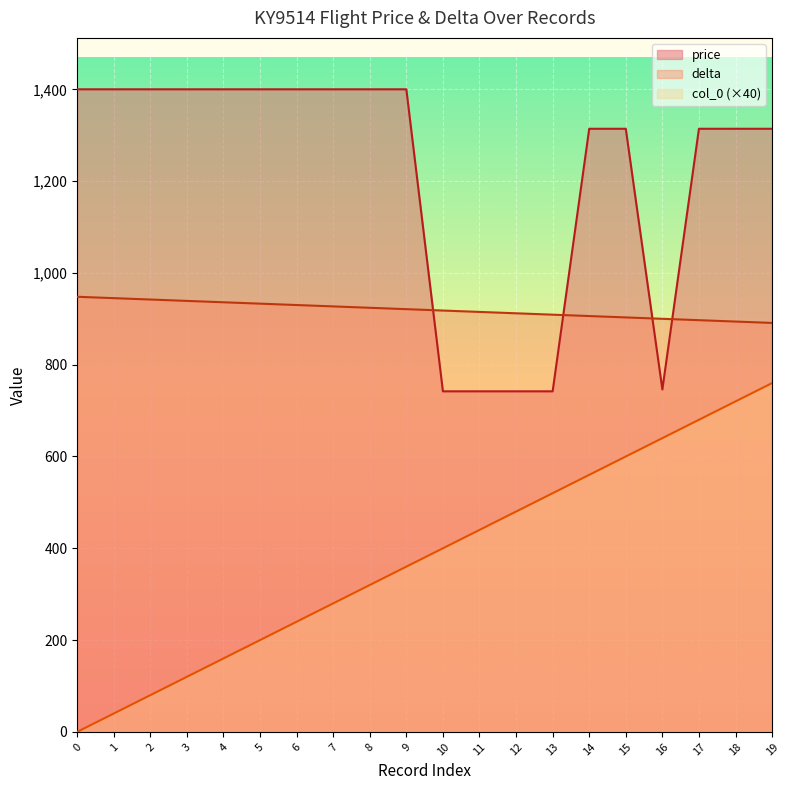

True or false: col_0 and delta cross at least once.

False